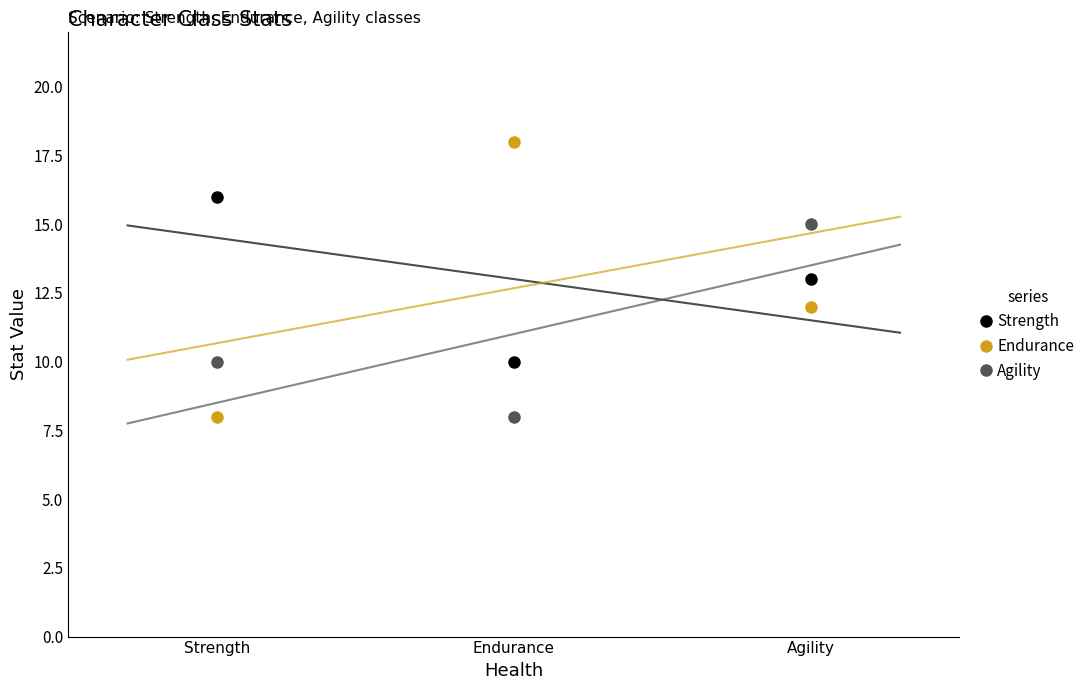

How many data points in Endurance are less than 12?

1